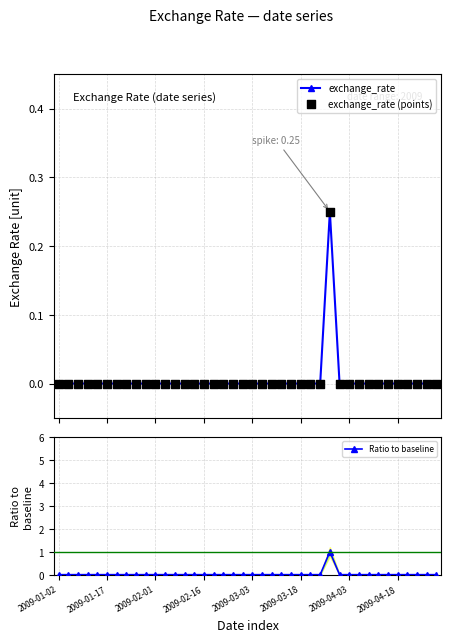

Which series contains the lowest Y value?

exchange_rate